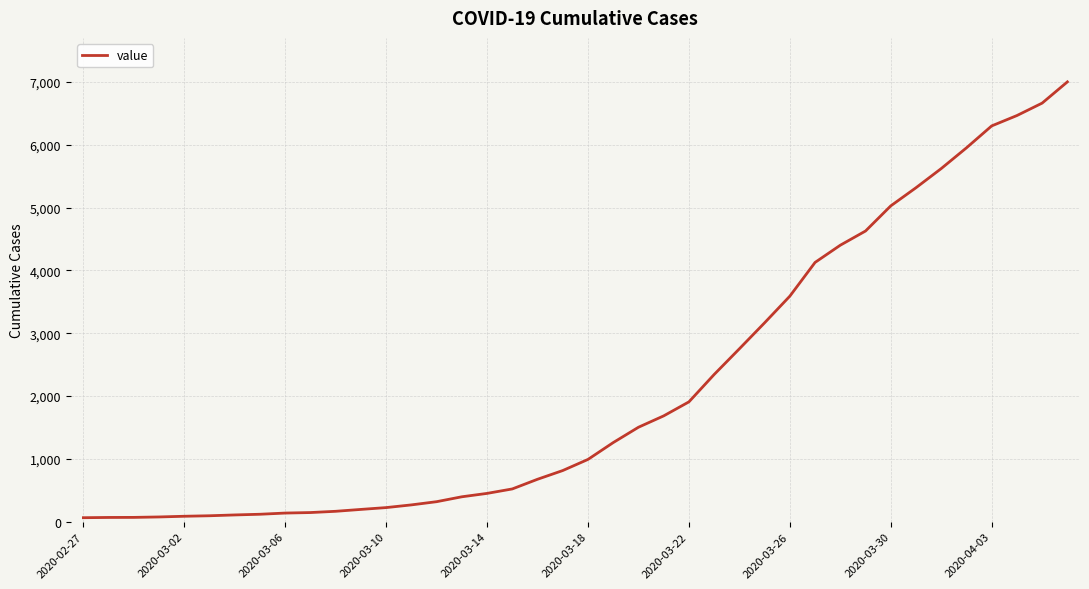

What is the maximum value shown in the chart?

7002